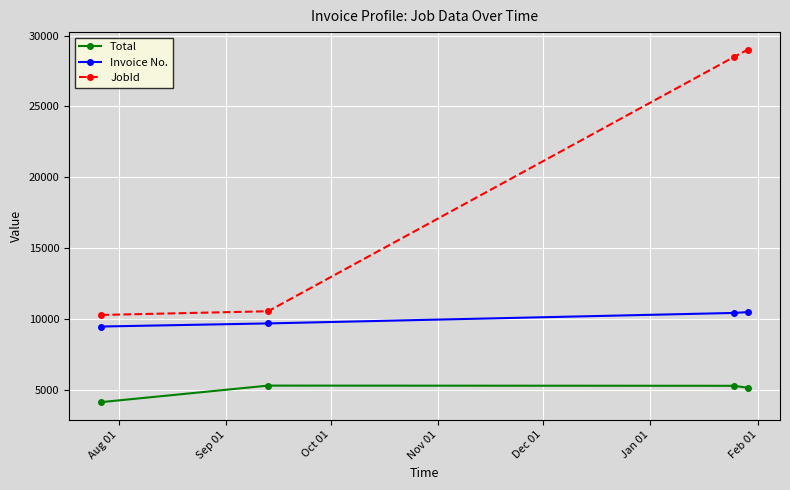

What is the value of the Invoice No. point at the 4th from the left?

10492.0